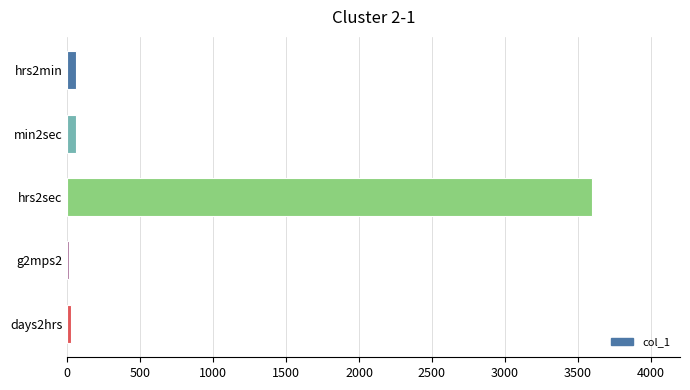

What is the sum of all values?

3753.8